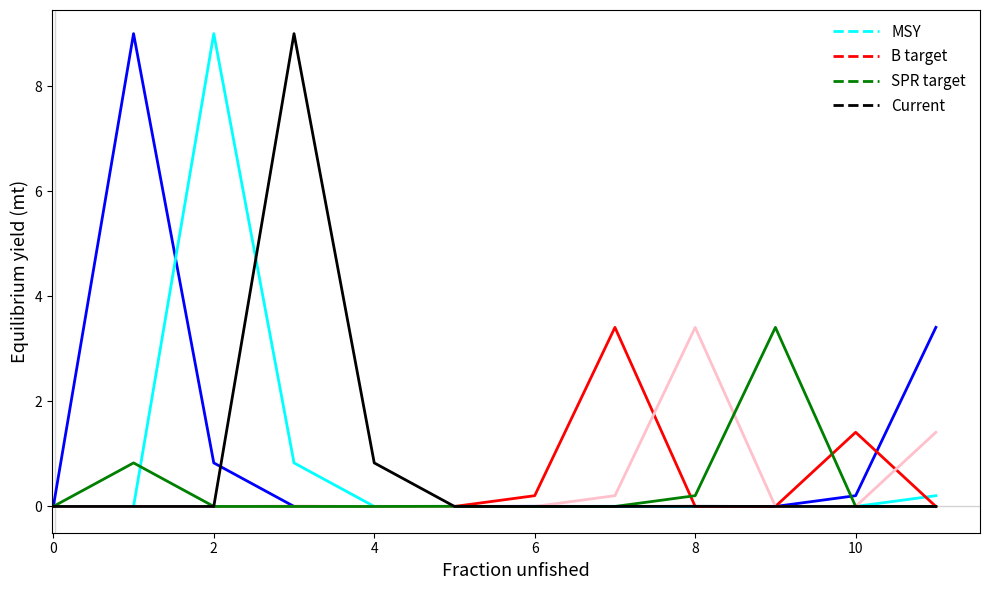

What is the greatest value displayed?

9.0